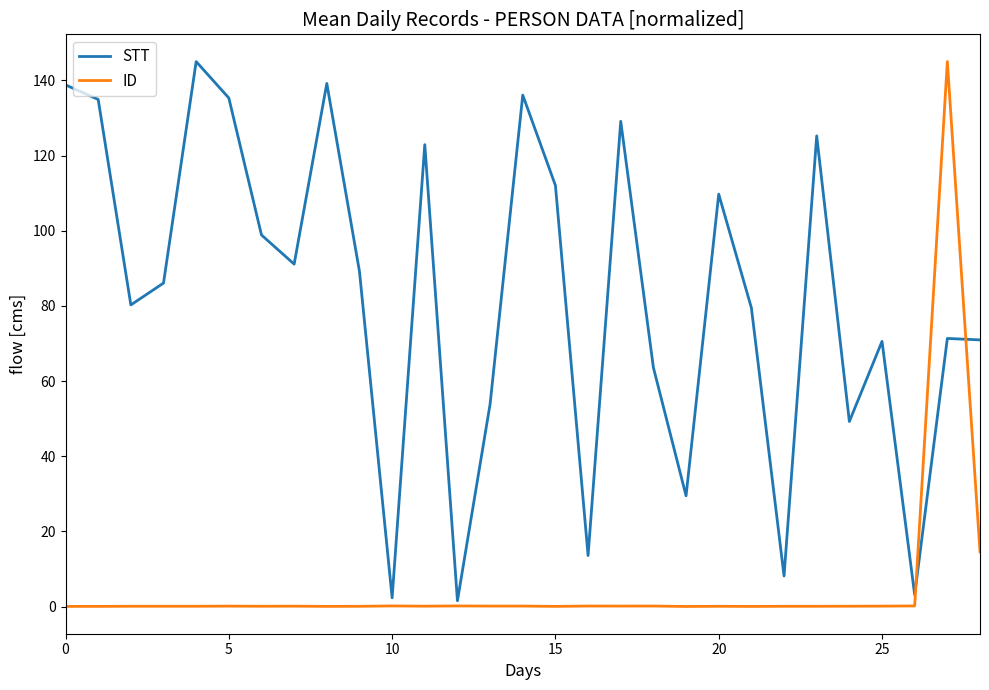

What is the highest value of the STT series?

145.0